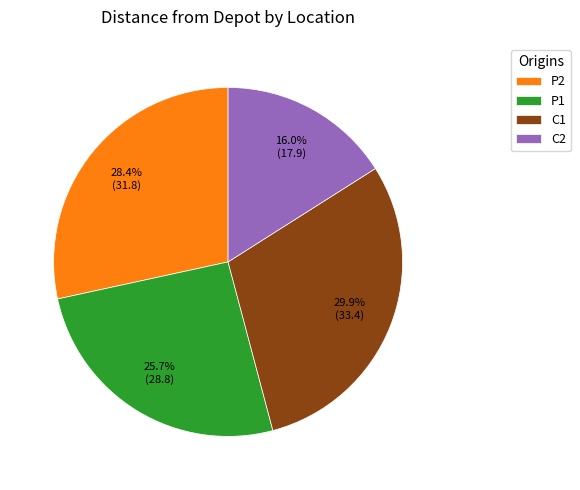

How many segments does this pie chart have?

4